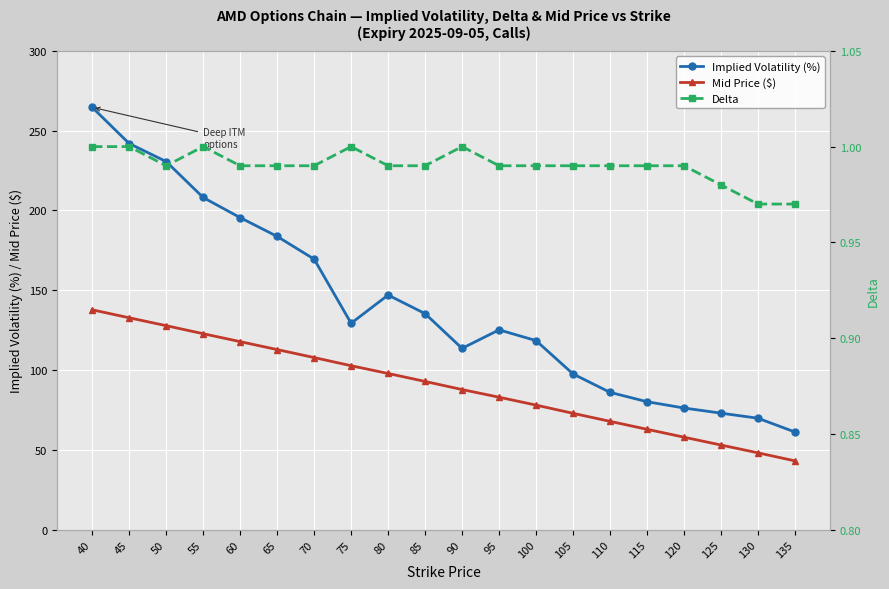

Which series has the widest spread of values?

Implied Volatility (%)